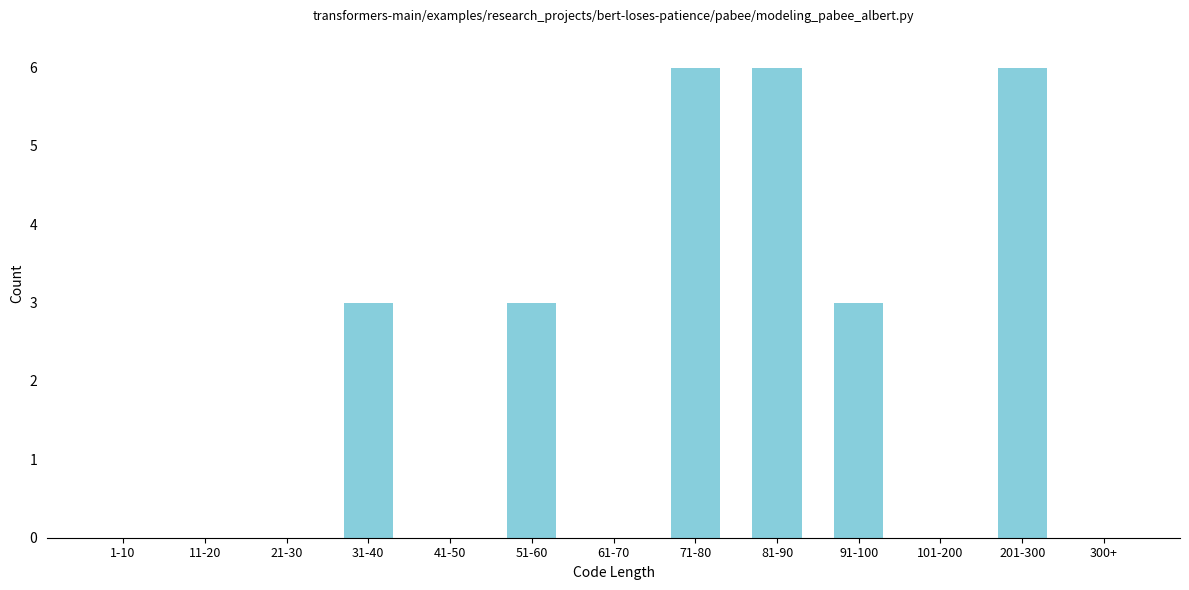

Reading right to left, what are all the values shown in this chart?

300+=0	201-300=6	101-200=0	91-100=3	81-90=6	71-80=6	61-70=0	51-60=3	41-50=0	31-40=3	21-30=0	11-20=0	1-10=0